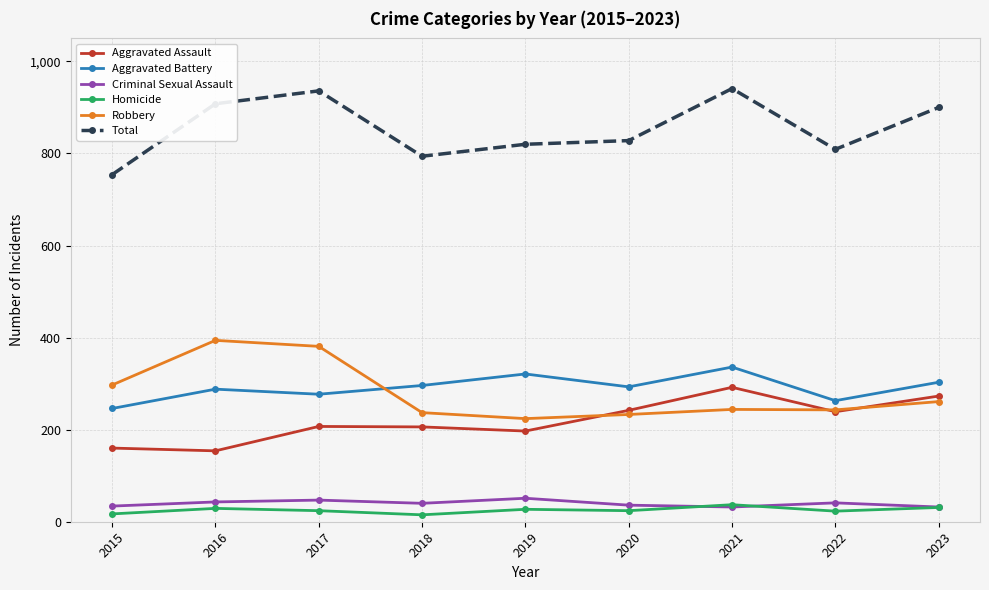

What is the difference between the highest and lowest values at 2022?

786